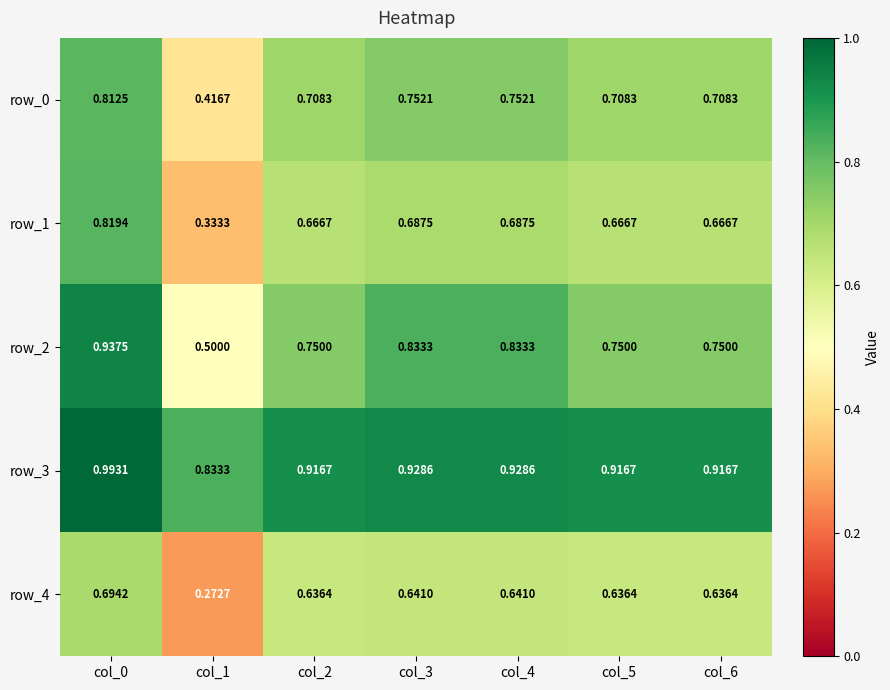

At col_4, list the series in order from largest to smallest.

row_3, row_2, row_0, row_1, row_4